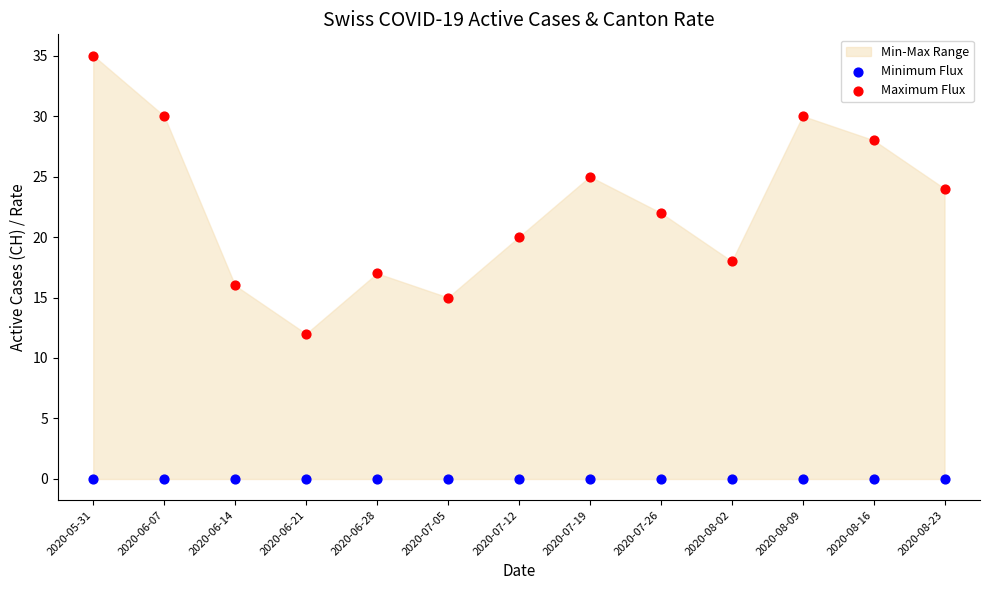

Which series reaches the minimum Y coordinate?

Minimum Flux